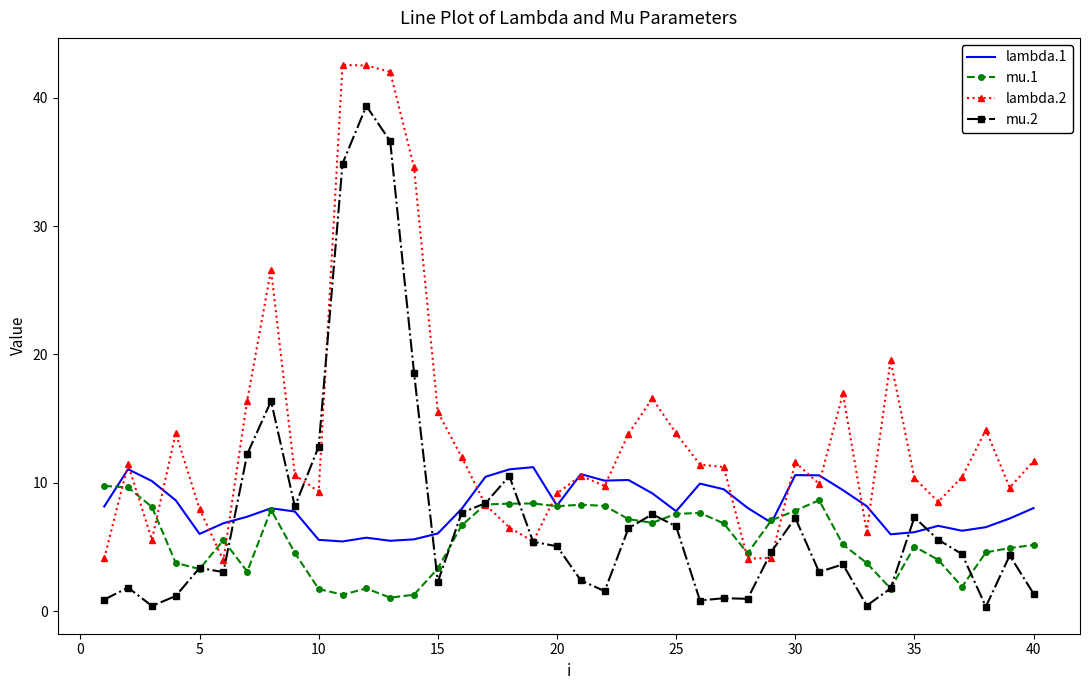

Which series has the widest spread of values?

mu.2